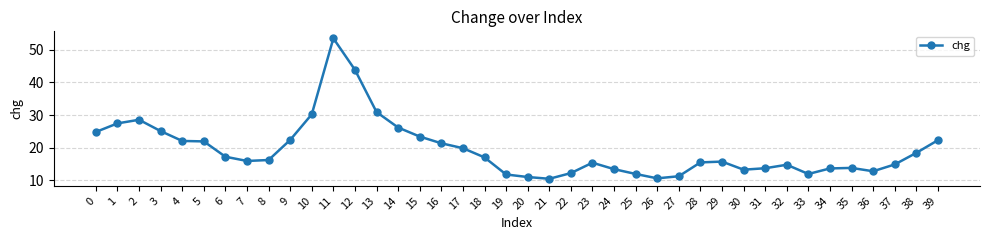

Count the number of data series in this chart.

1